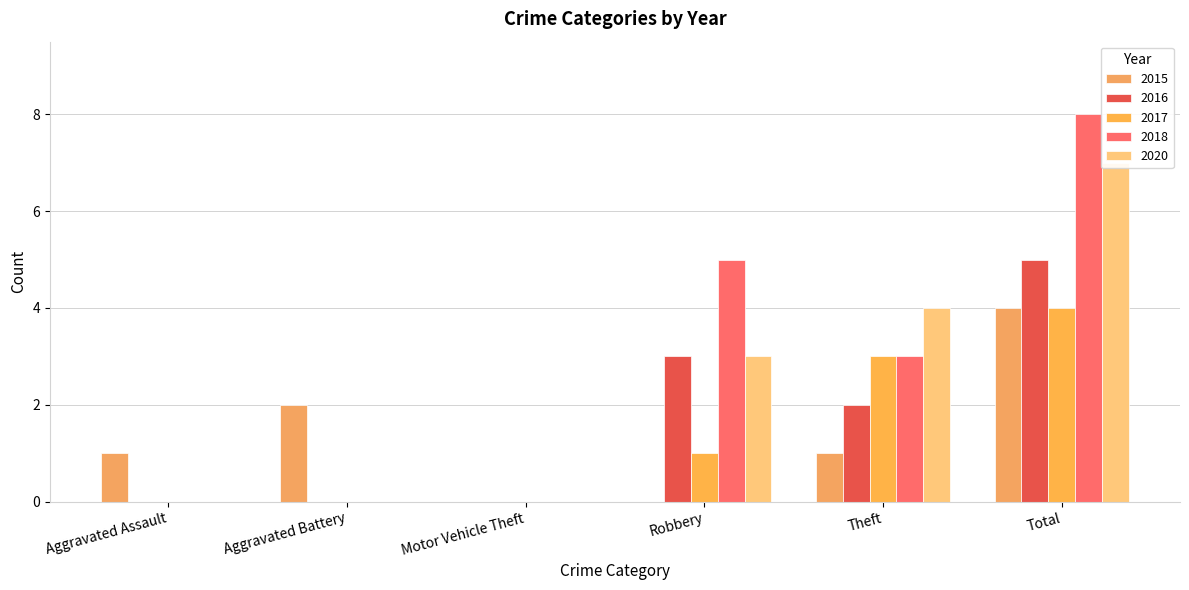

What are all the series names shown in the legend?

2015, 2016, 2017, 2018, 2020